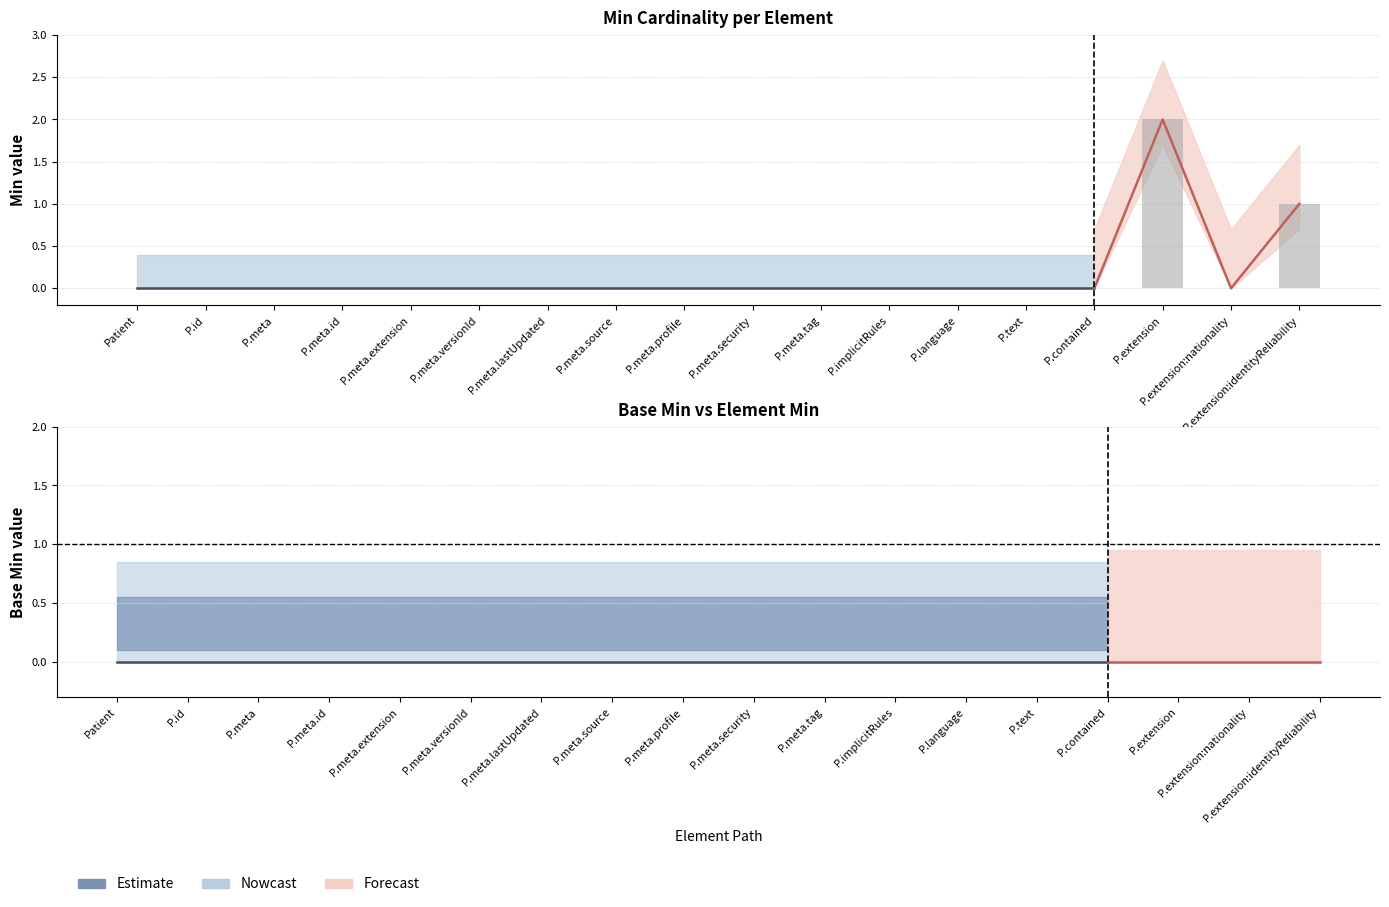

True or false: the data shows -1 at P.meta.lastUpdated.

False